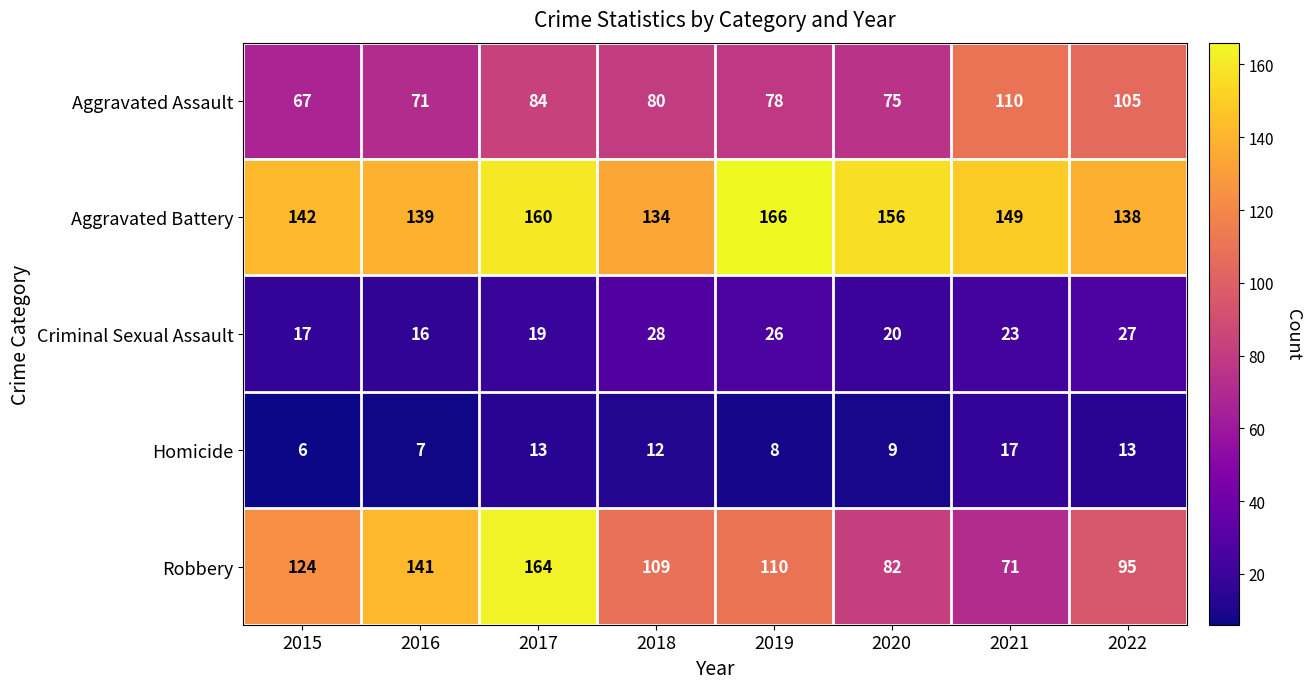

Which series has the largest total across all categories?

Aggravated Battery